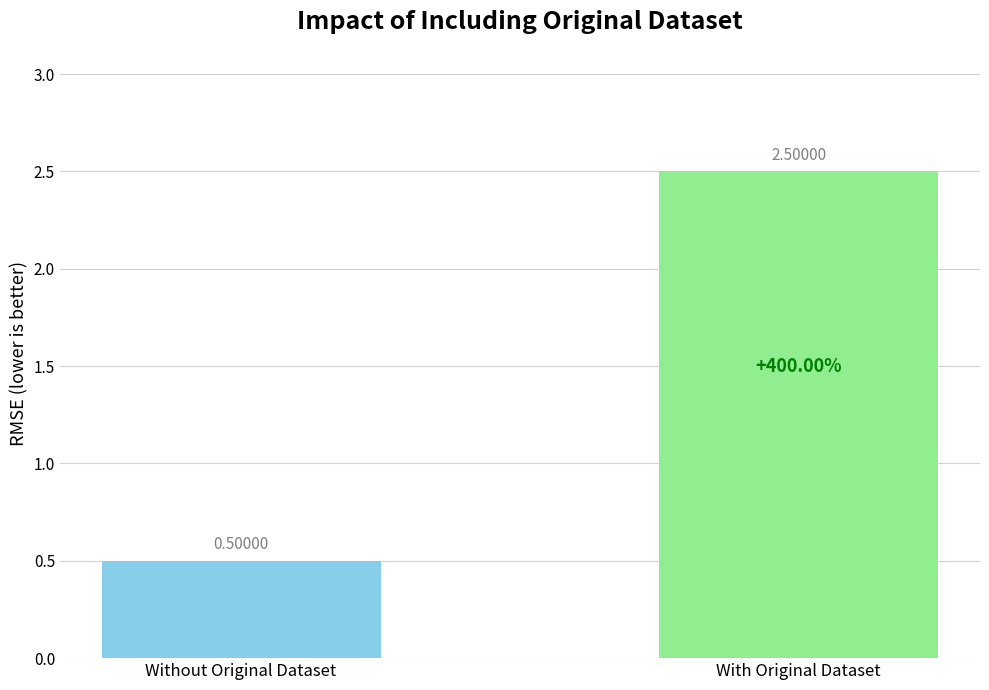

How many bars are there in total?

2